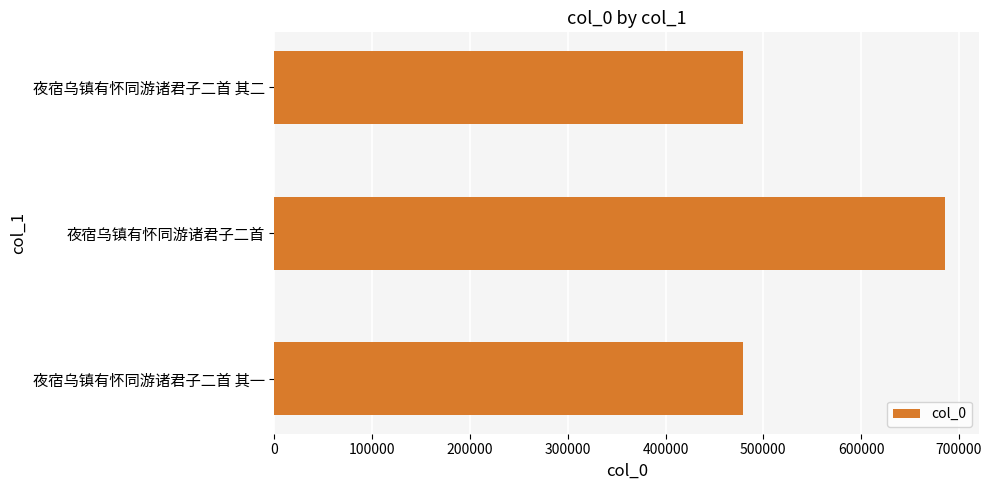

What is the greatest value displayed?

686321